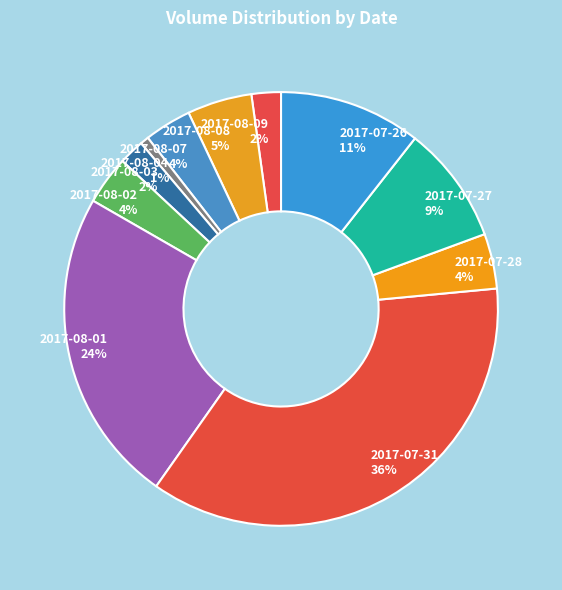

Combined, do 2017-08-08 and 2017-07-28 account for over 50%?

No